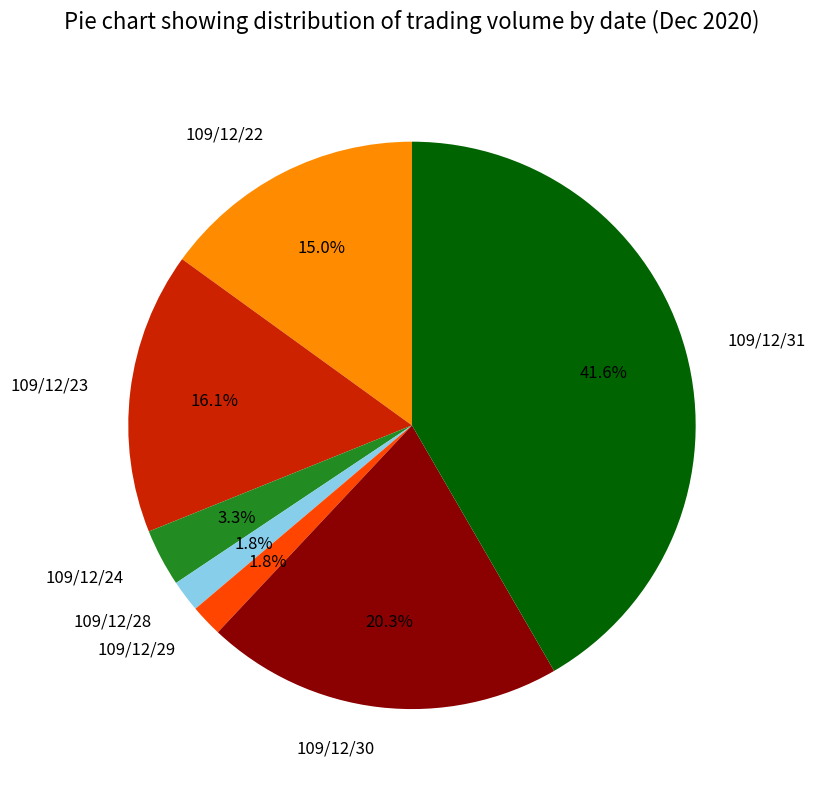

True or false: 109/12/30 accounts for 20% of the total.

True